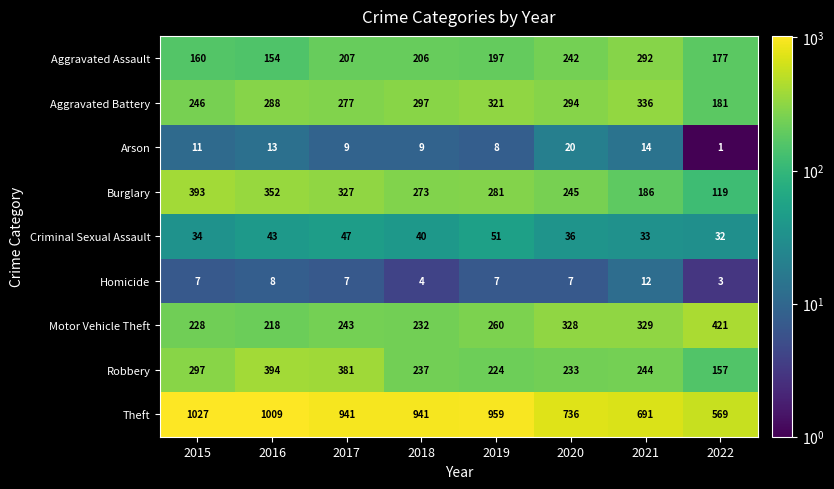

Is it true that Motor Vehicle Theft equals 433 at 2019?

False